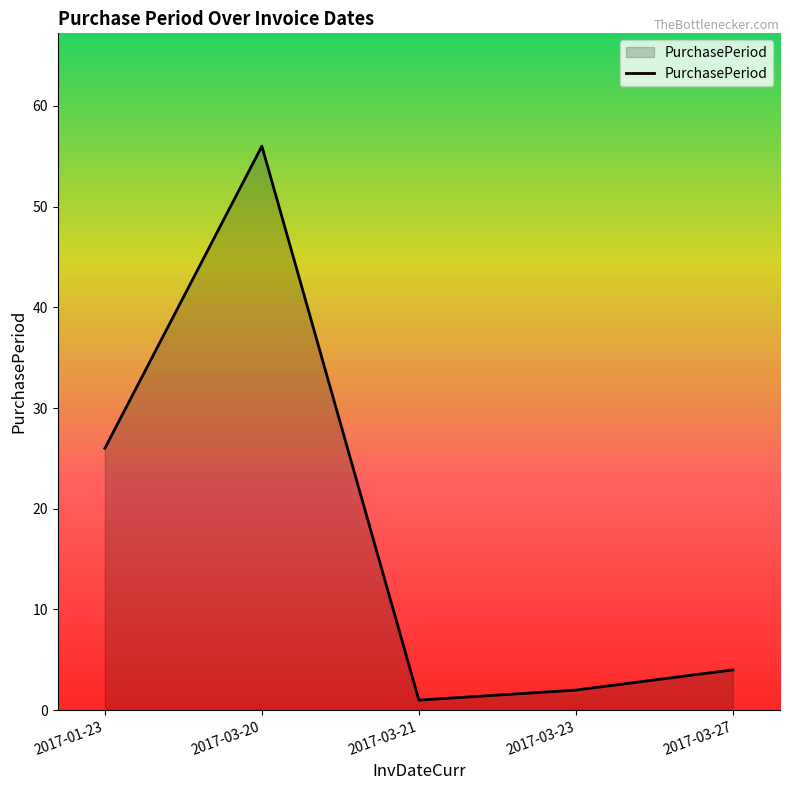

How many values are below 4?

2